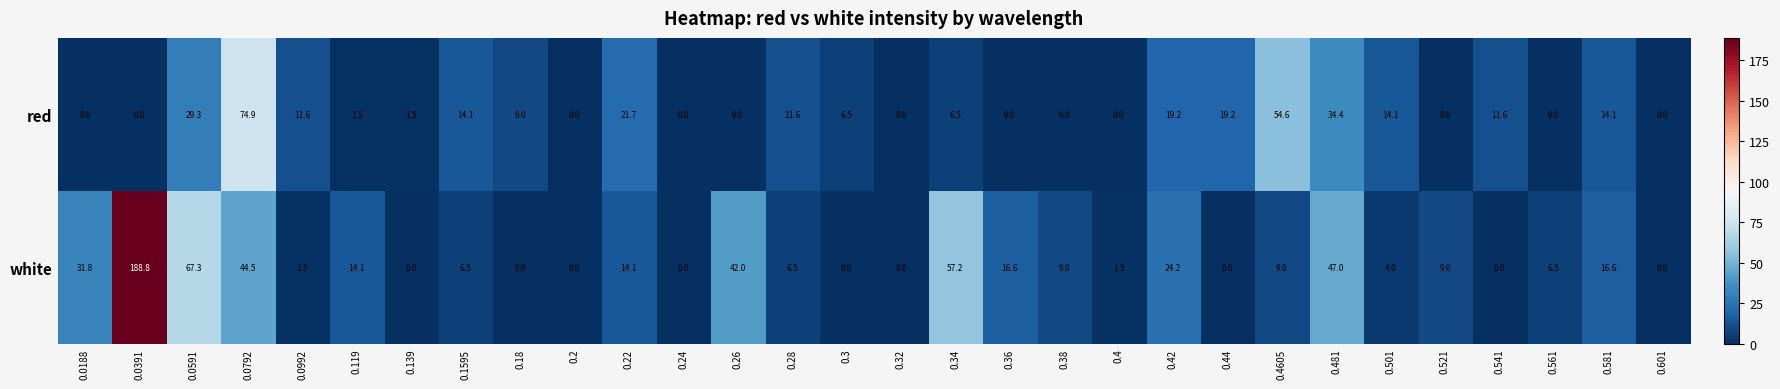

Rank the series by their average value, from highest to lowest.

white, red